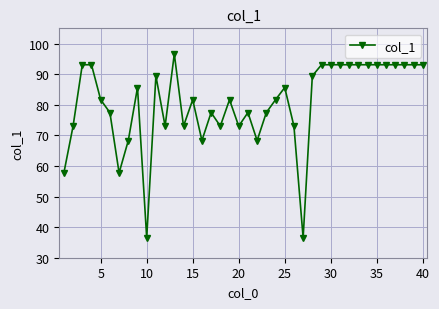

What is the difference between the maximum and second lowest values?

60.1